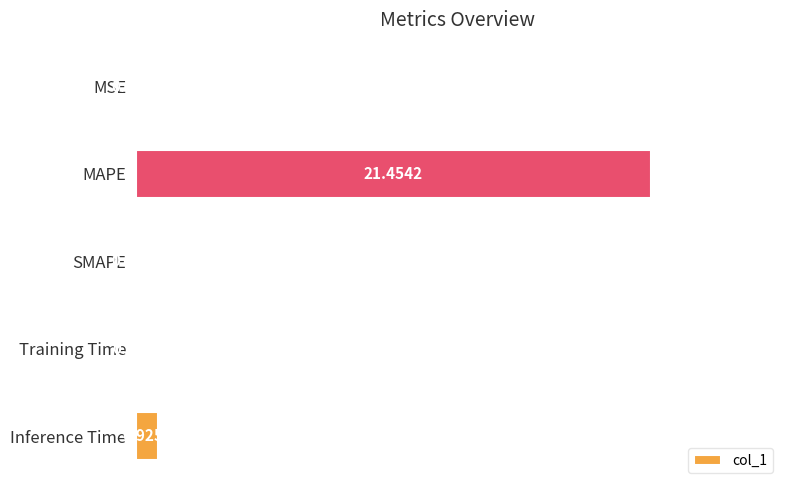

Where is the data nearest to the value 10?

Inference Time